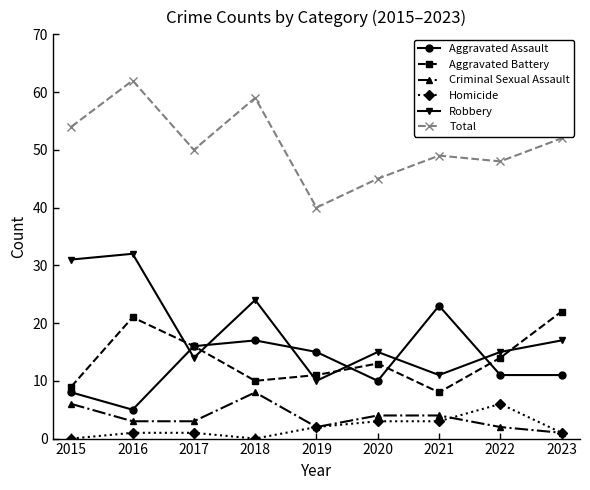

What is the greatest value displayed?

62